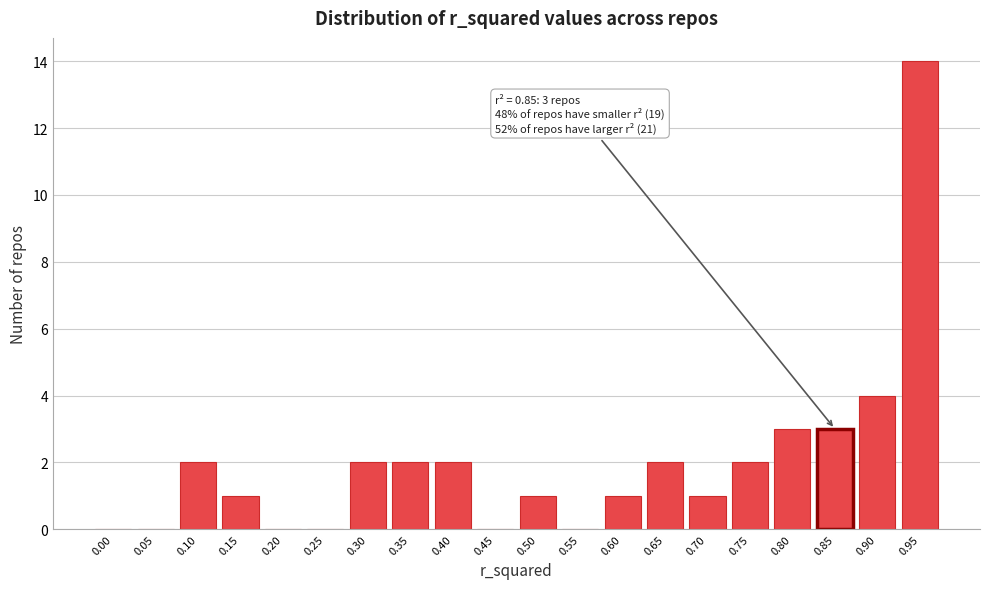

Reading left to right, list all the values displayed in this chart.

0.00=0	0.05=0	0.10=2	0.15=1	0.20=0	0.25=0	0.30=2	0.35=2	0.40=2	0.45=0	0.50=1	0.55=0	0.60=1	0.65=2	0.70=1	0.75=2	0.80=3	0.85=3	0.90=4	0.95=14